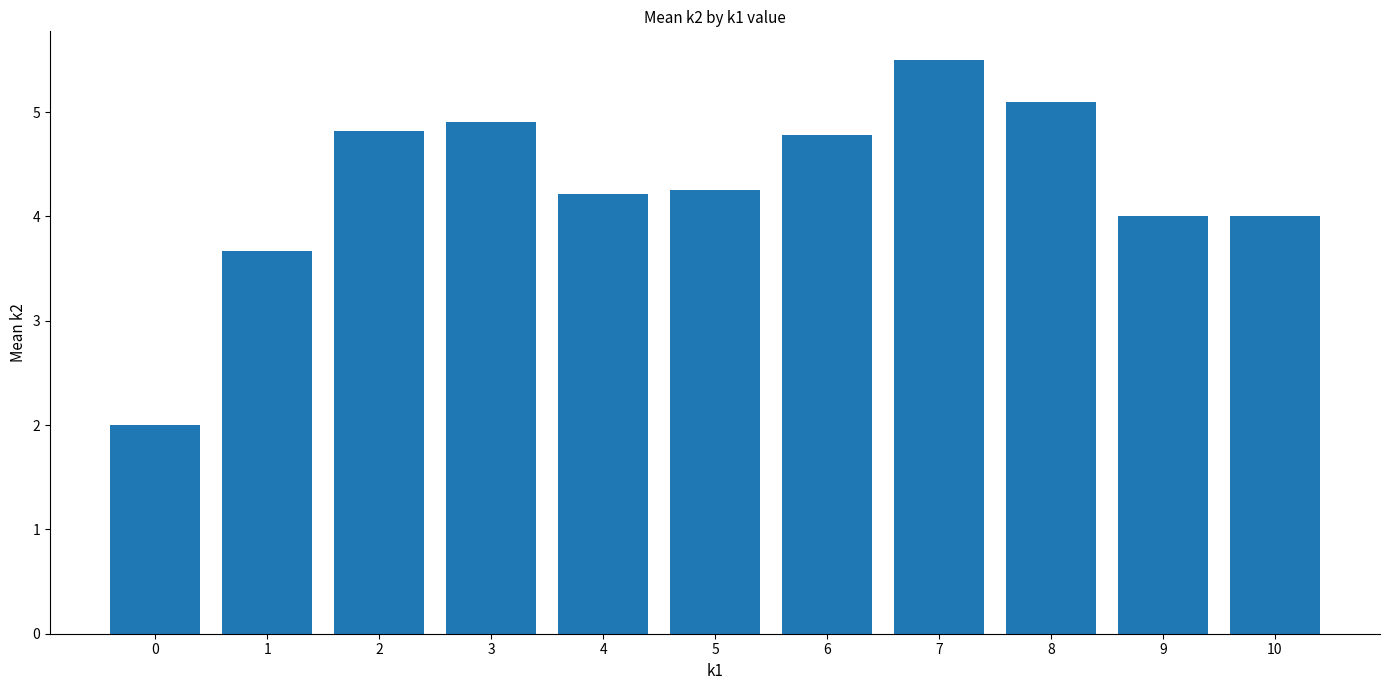

What is the value of the 7th bar from the left?

4.8